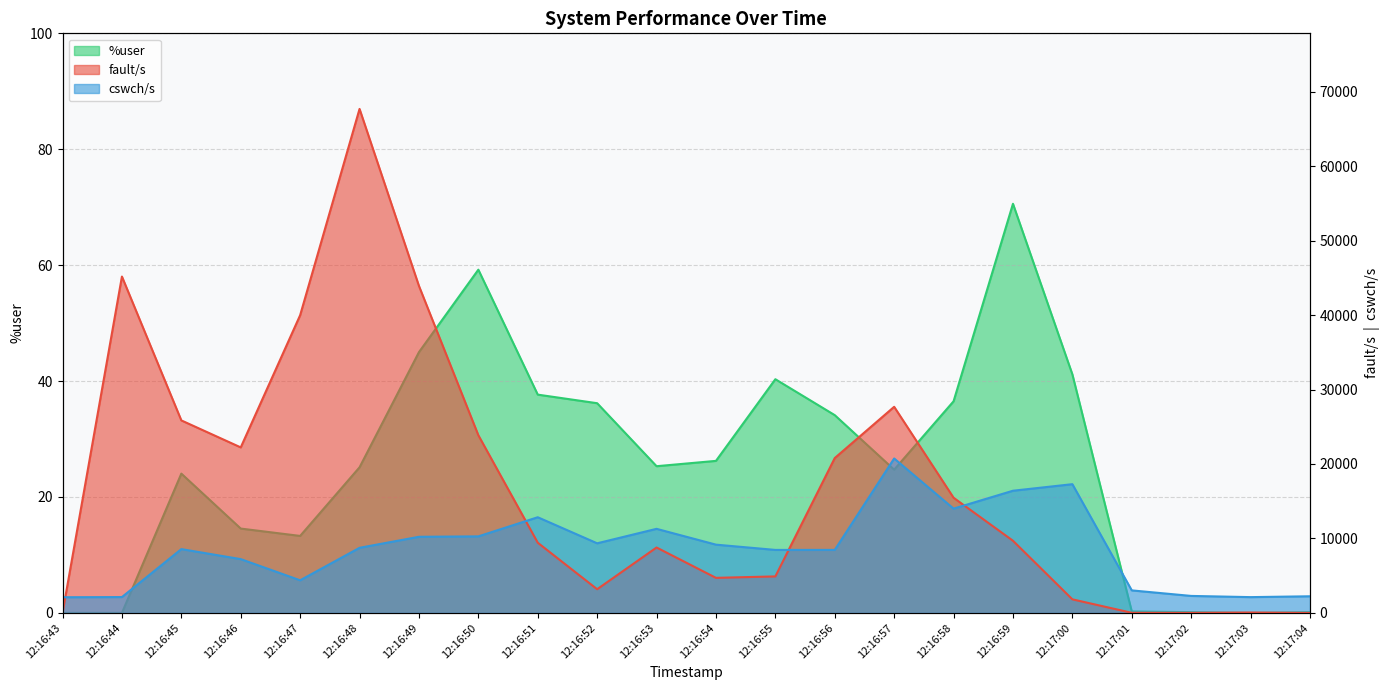

How many lines are shown in the chart?

3